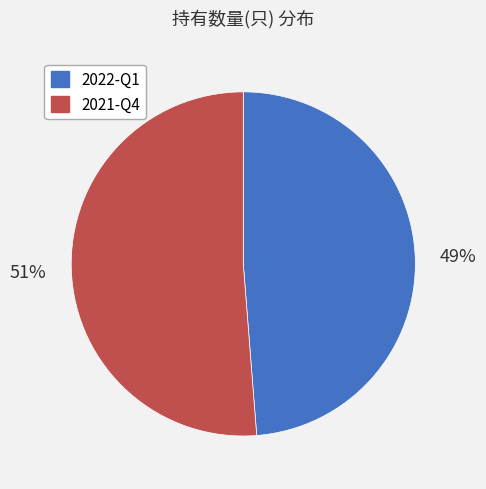

What is the majority slice?

2021-Q4